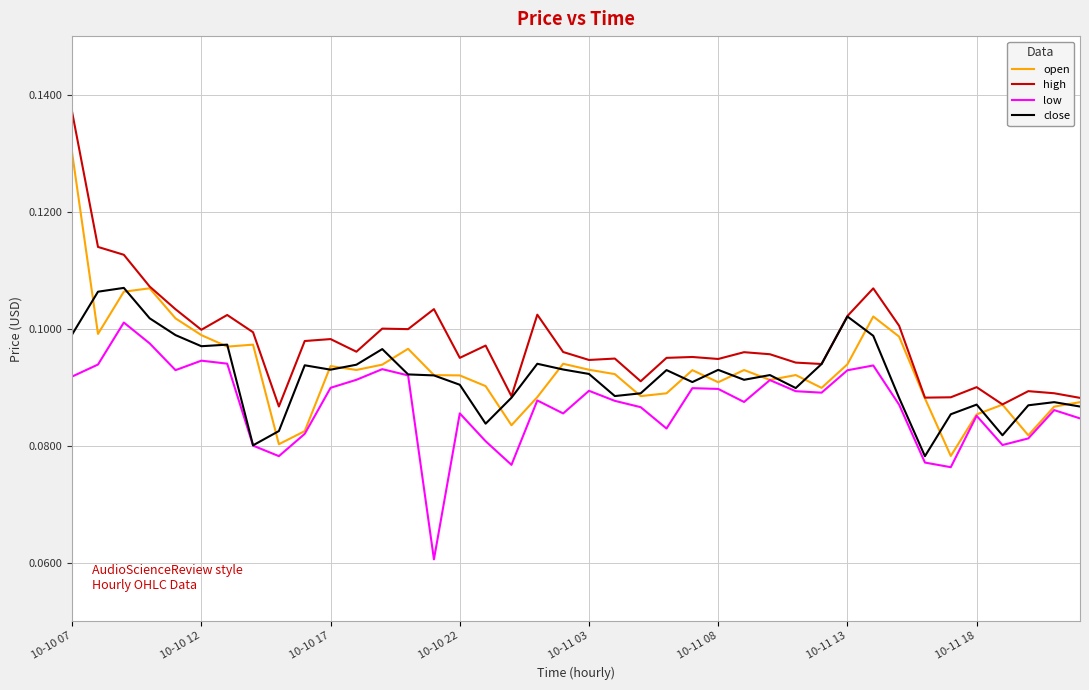

List the series in order of their peak value, highest first.

high, open, close, low